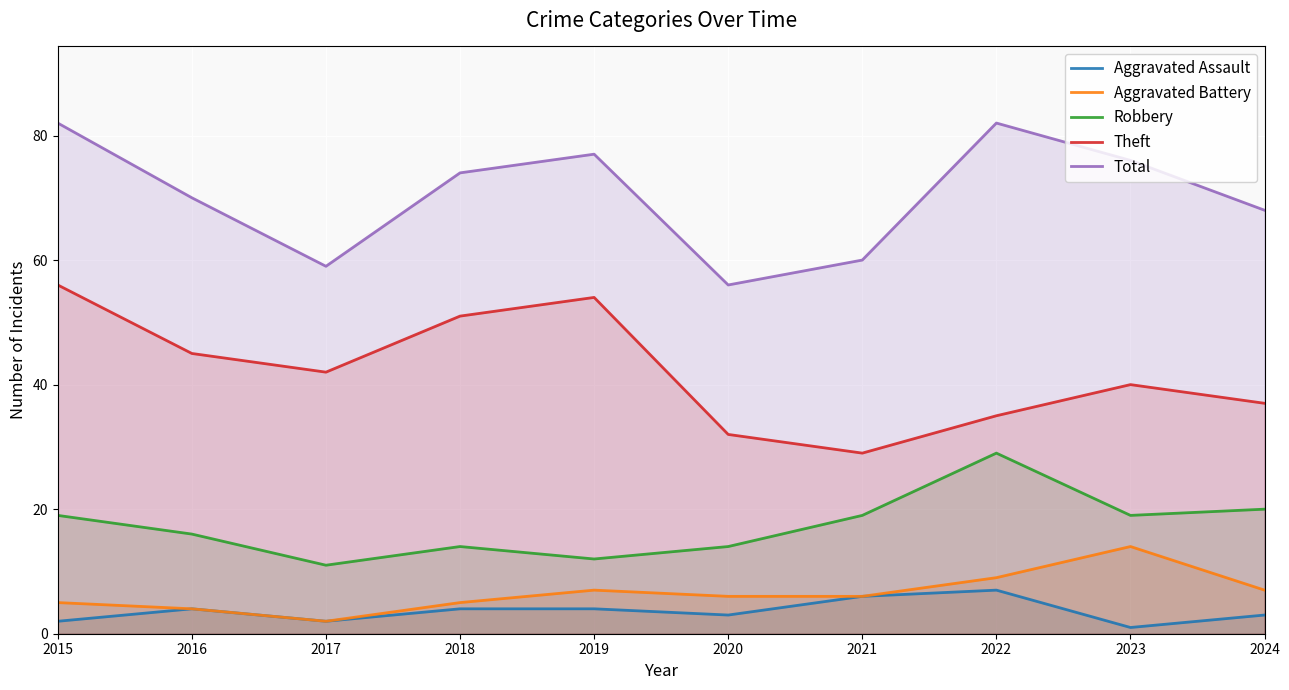

Where is Total nearest to the value 69?

2016